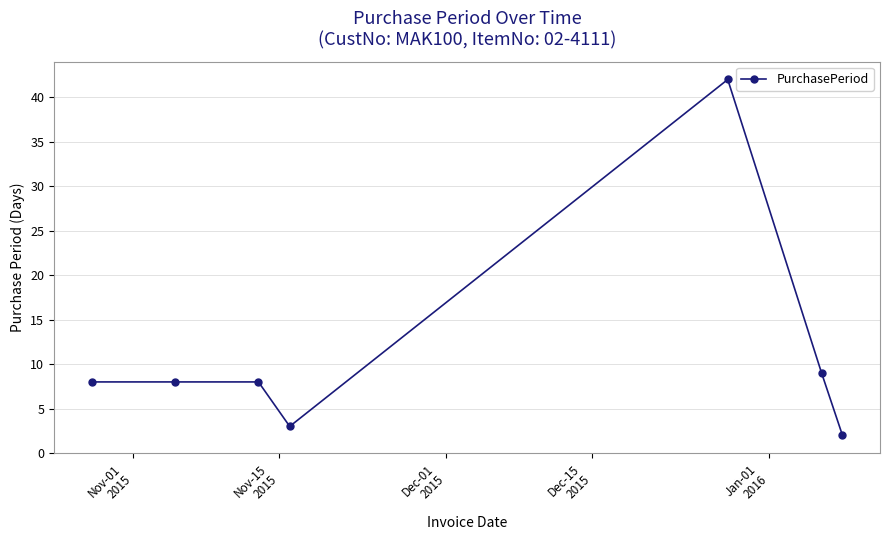

What is the value of the 5th point from the left?

42